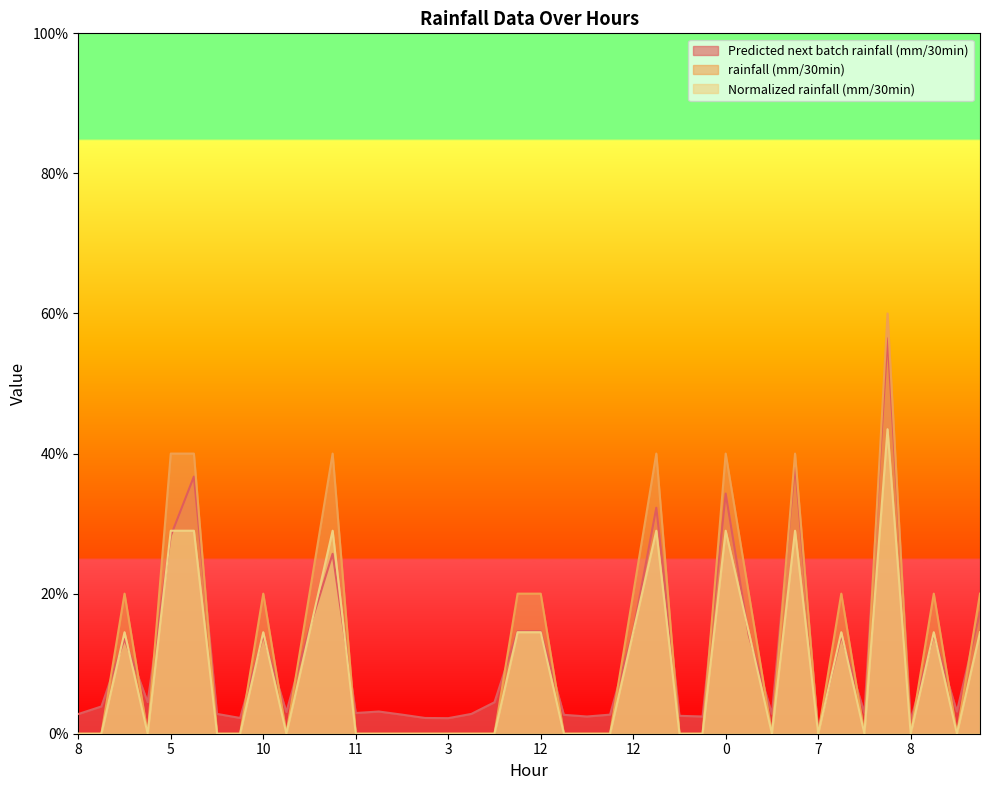

True or false: rainfall (mm/30min) and Predicted next batch rainfall (mm/30min) cross at least once.

True